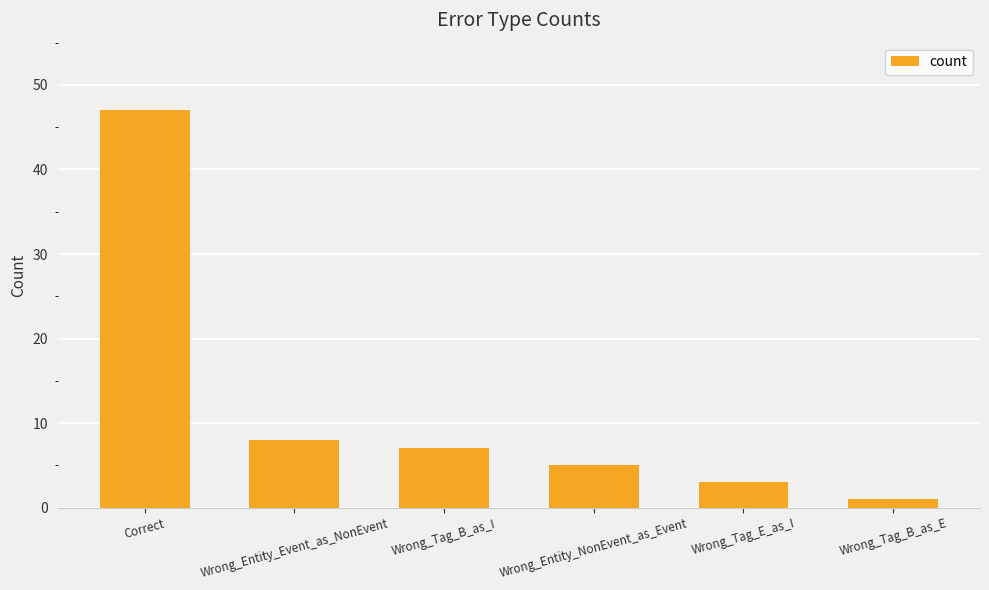

Approximately how many times larger is the value at Wrong_Entity_Event_as_NonEvent compared to Wrong_Entity_NonEvent_as_Event?

1.6